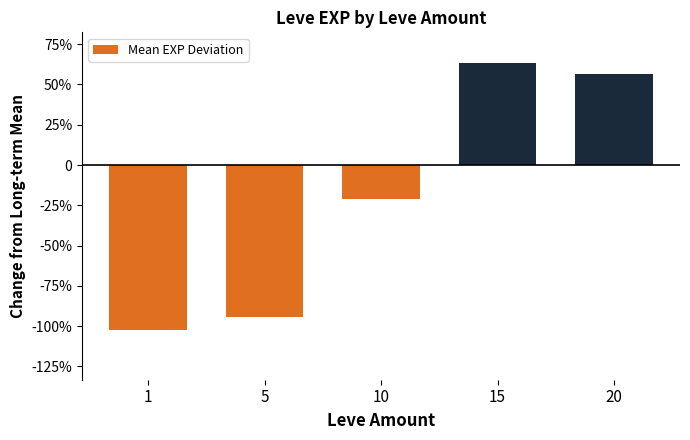

The chart shows a value of 6335.4 at 15. True or false?

True